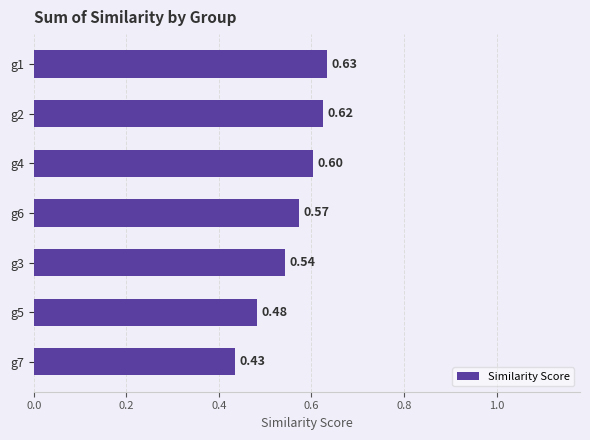

Rank the categories by value from lowest to highest.

g7, g5, g3, g6, g4, g2, g1